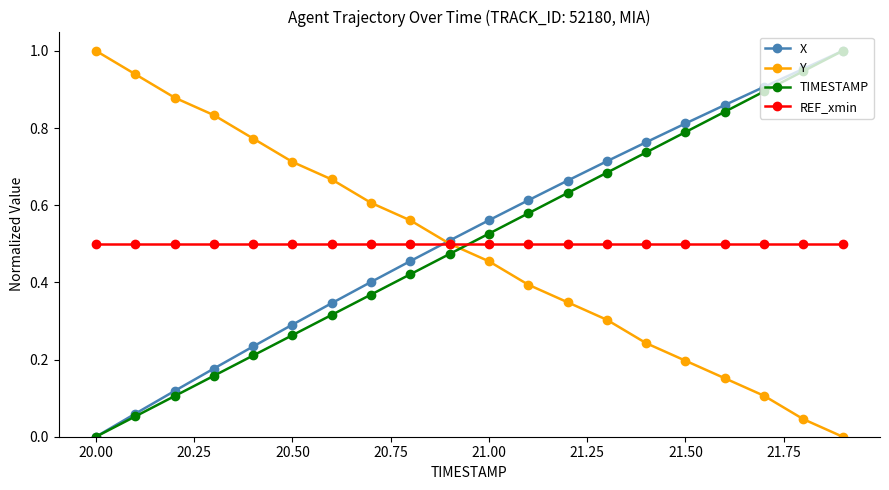

How many times do Y and TIMESTAMP cross each other?

1